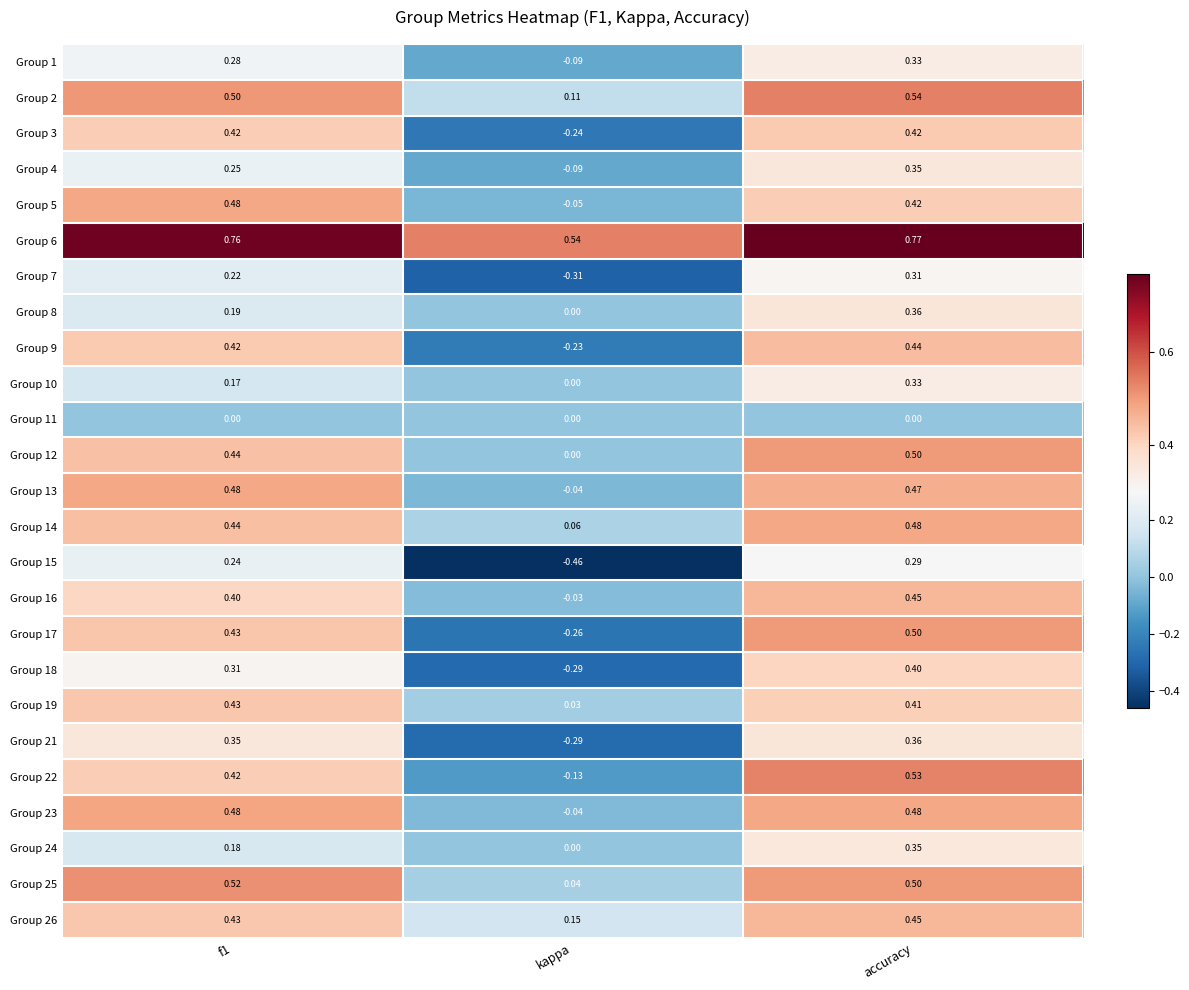

At which category does the chart reach its minimum across all series?

kappa